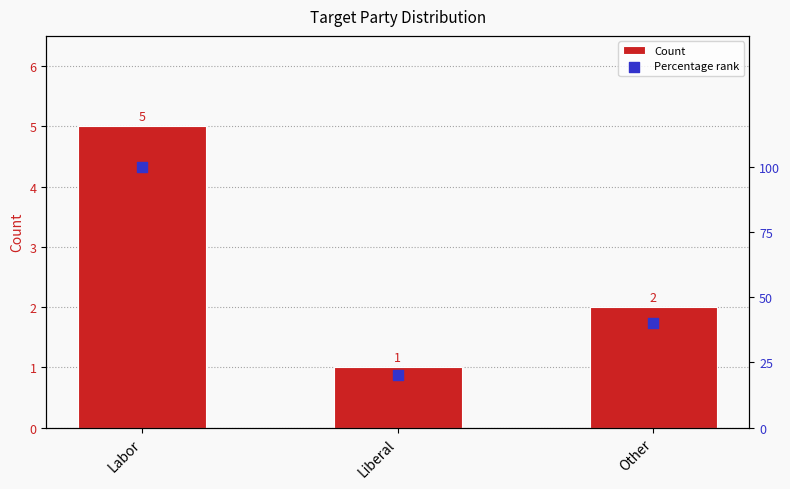

Which series has the largest total across all categories?

Percentage rank